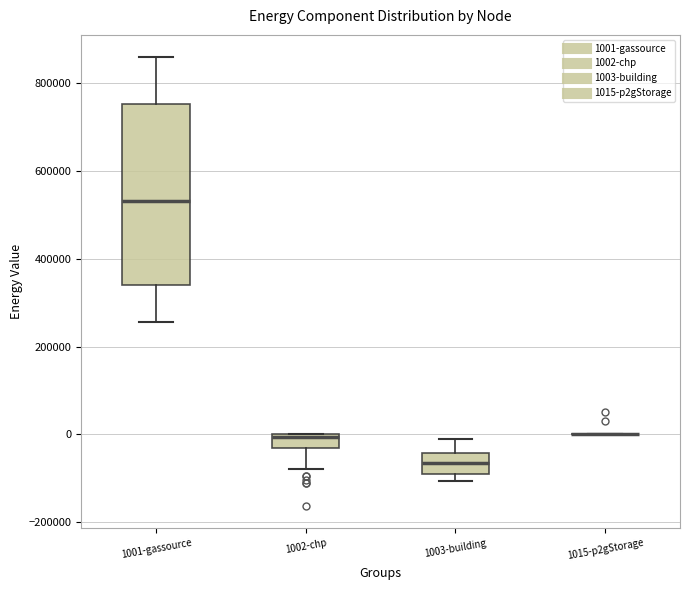

Reading left to right, read every box against the y-axis: the position of its median line, the range the box covers, and the ends of its whiskers. The values are not printed on the chart, so give them approximately, as read against the axis.

1001-gassource: median 540000, box 340000 to 760000, whiskers 260000 to 860000
1002-chp: median 0 (just below the box's upper edge), box -40000 to 0, whiskers -80000 to 0
1003-building: median -60000, box -100000 to -40000, whiskers -100000 (just below the box's lower edge) to -20000
1015-p2gStorage: box collapsed to a line at 0, whiskers 0 to 0